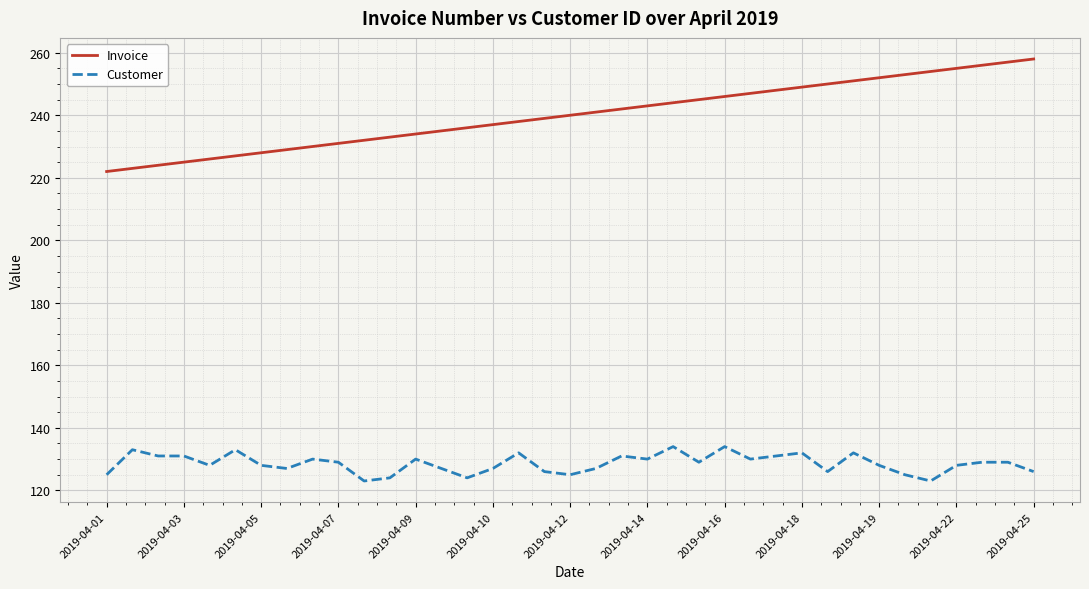

Which series has the largest total across all categories?

Invoice